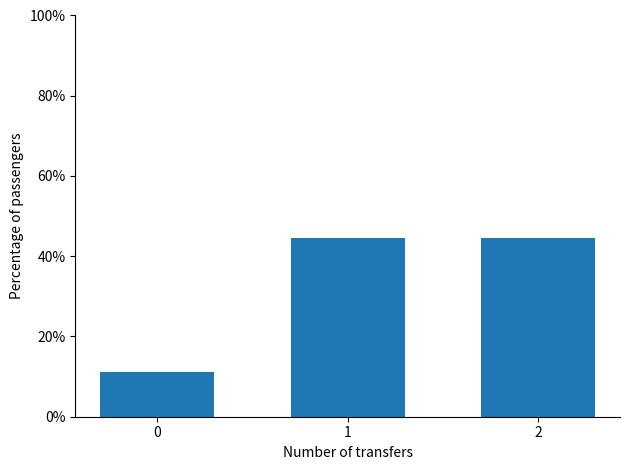

What is the change in value from 0 to 1?

+33.3